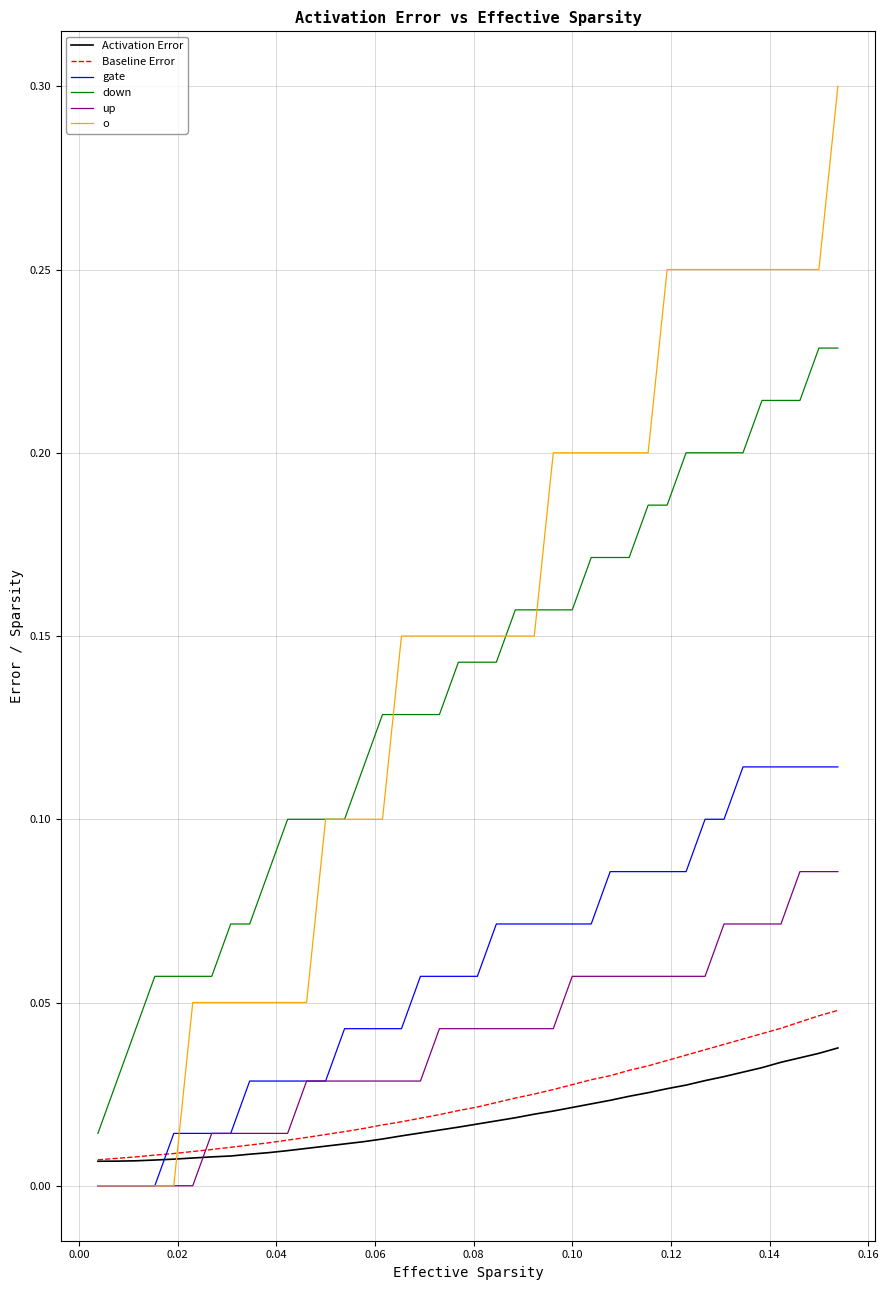

Which series has the largest range (max minus min)?

o